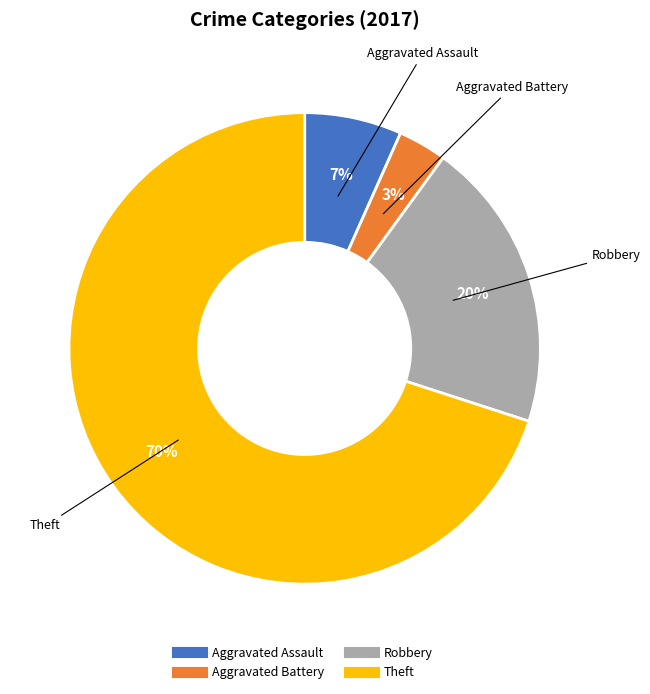

Do Aggravated Battery and Robbery together represent more than half of the pie?

No